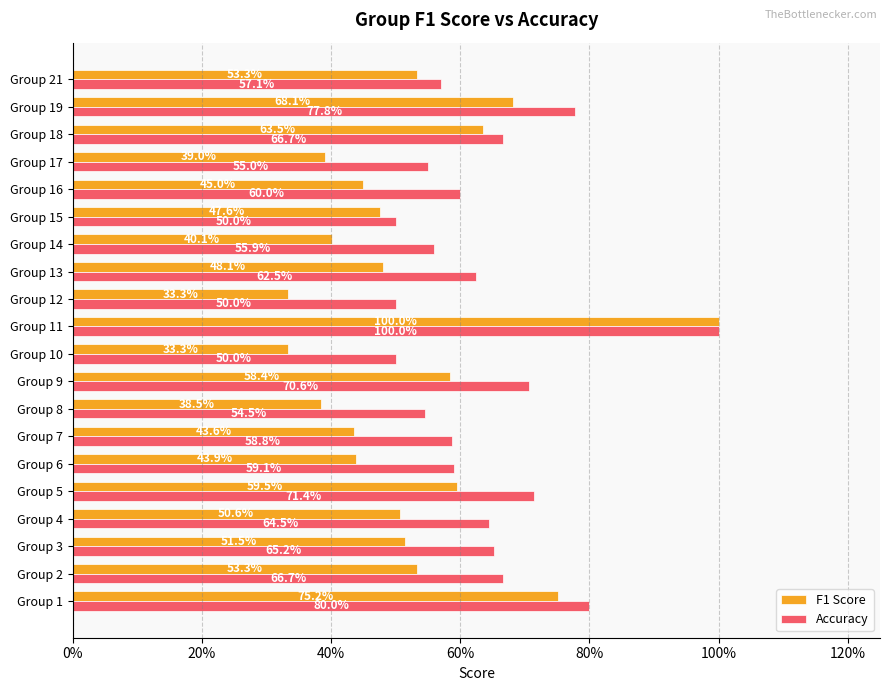

What is the maximum value shown in the chart?

1.0